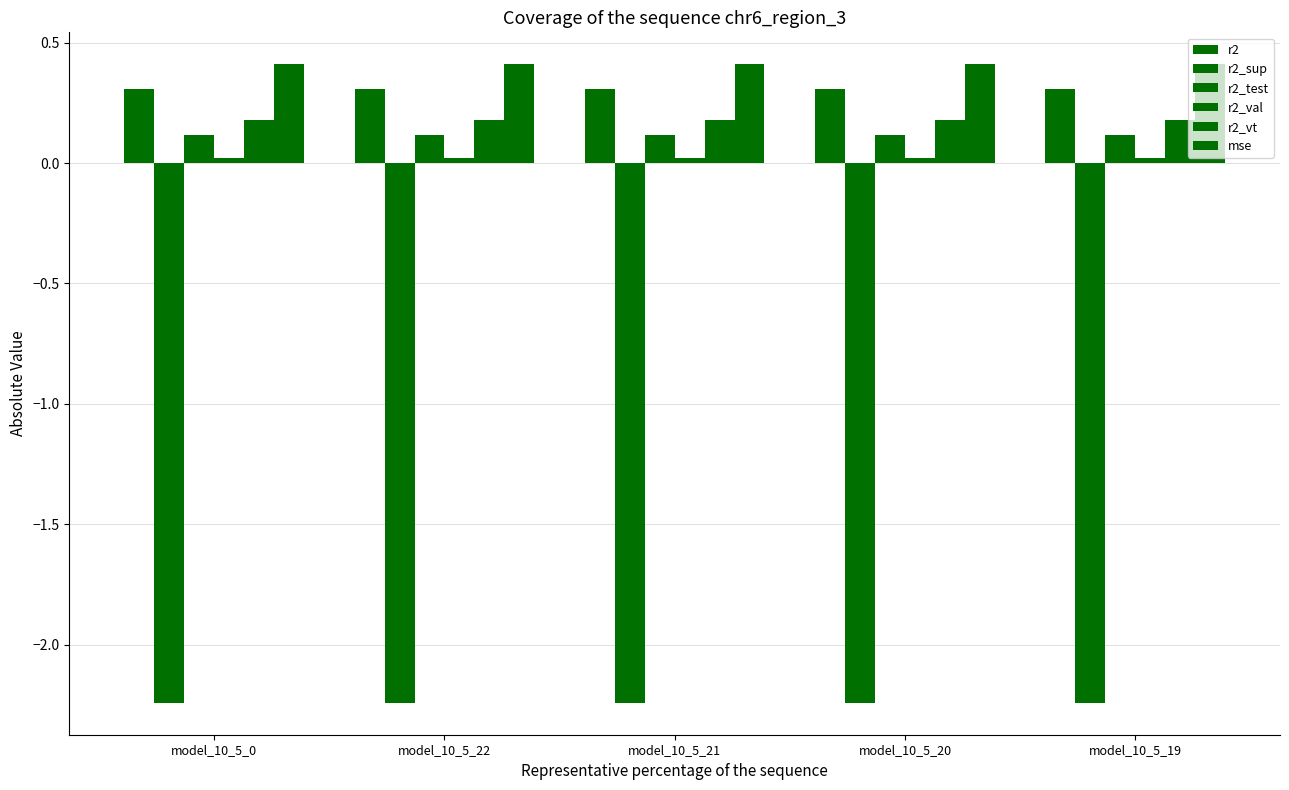

What is the label of the 1st bar from the left?

model_10_5_0